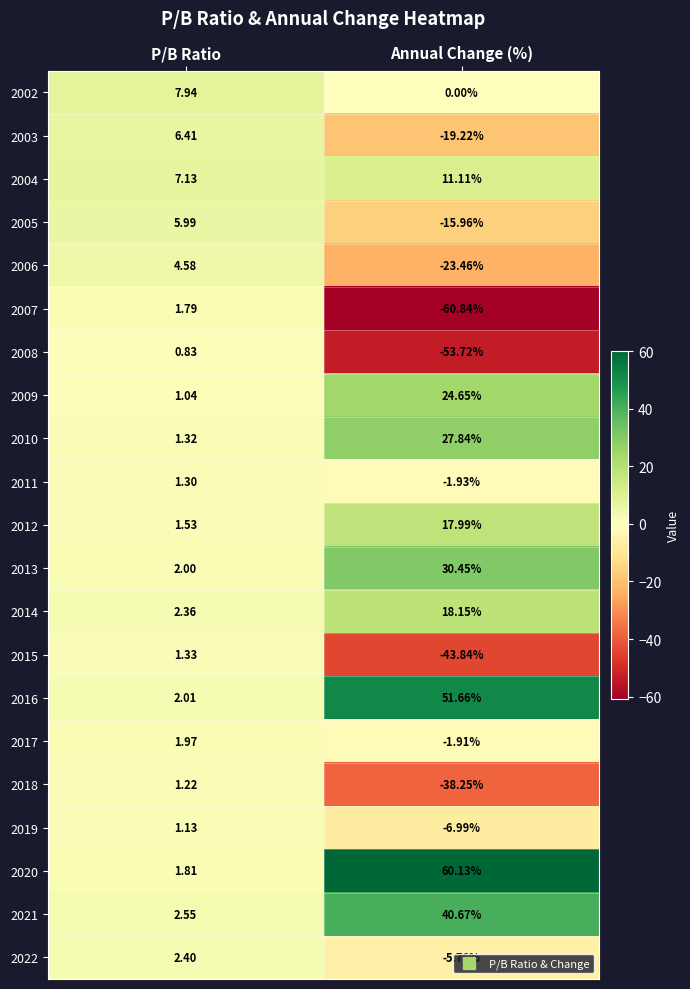

At which label does 2008 reach its peak?

P/B Ratio